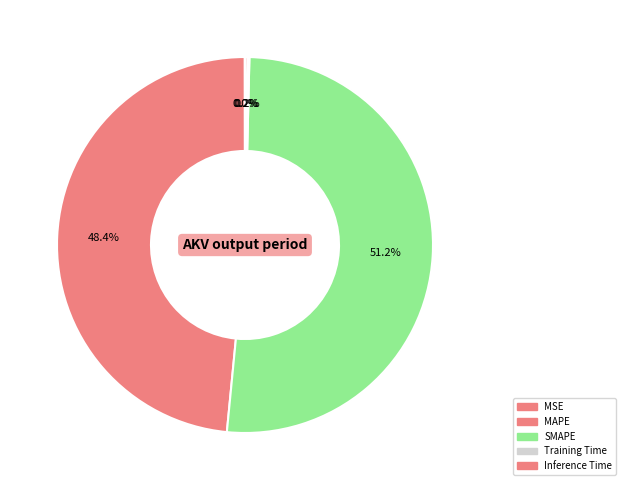

Does any single category account for the majority?

Yes